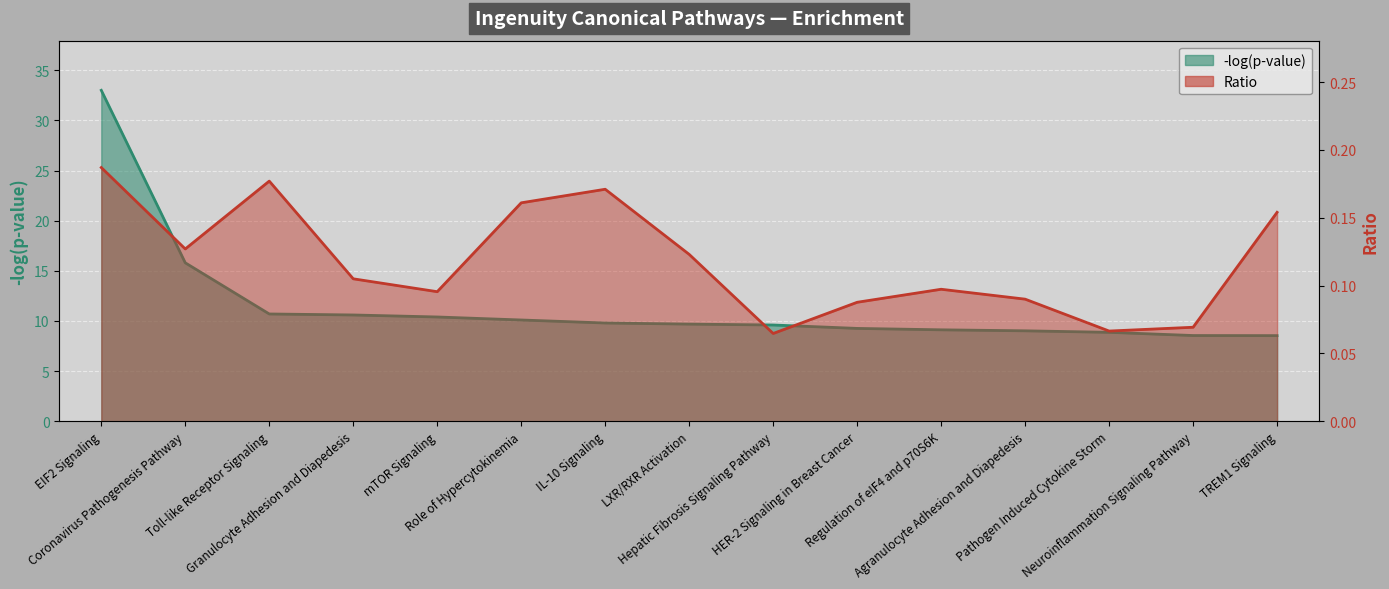

How many series are shown in this chart?

2